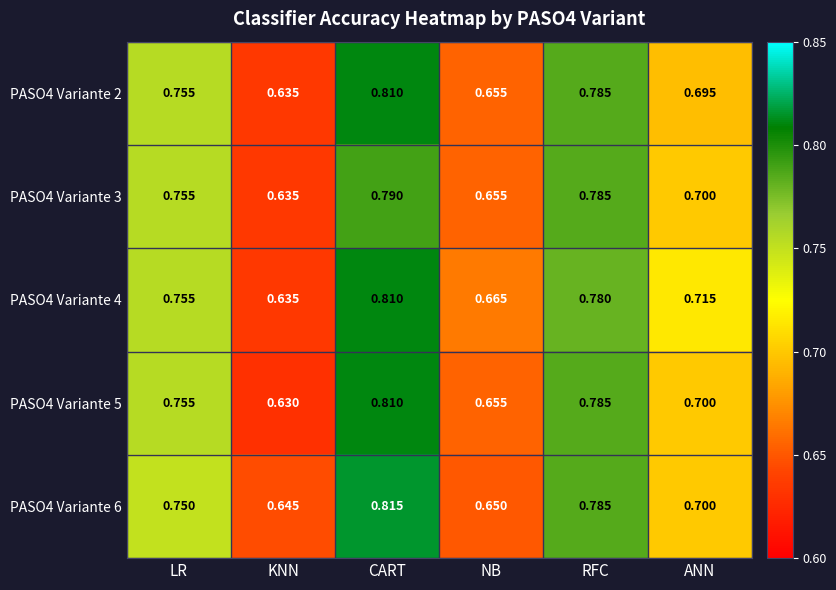

Which series has the largest range (max minus min)?

PASO4 Variante 5